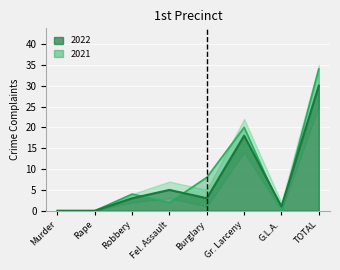

What is the average value of the 2022 series?

8